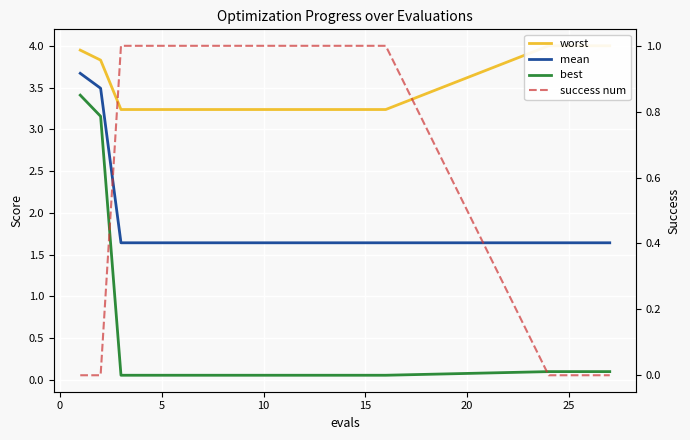

How many lines are shown in the chart?

4